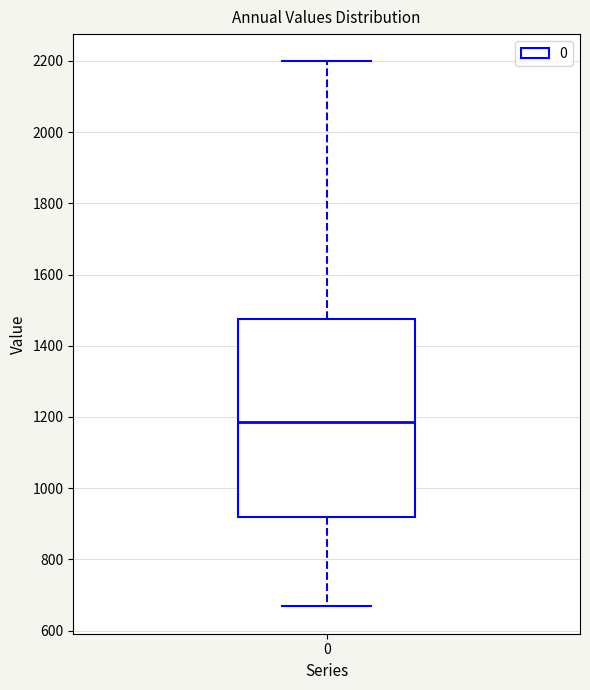

Where is the upper edge of the box at x = 0 on the y-axis? The values are not printed on the chart, so give them approximately, as read against the axis.

1480